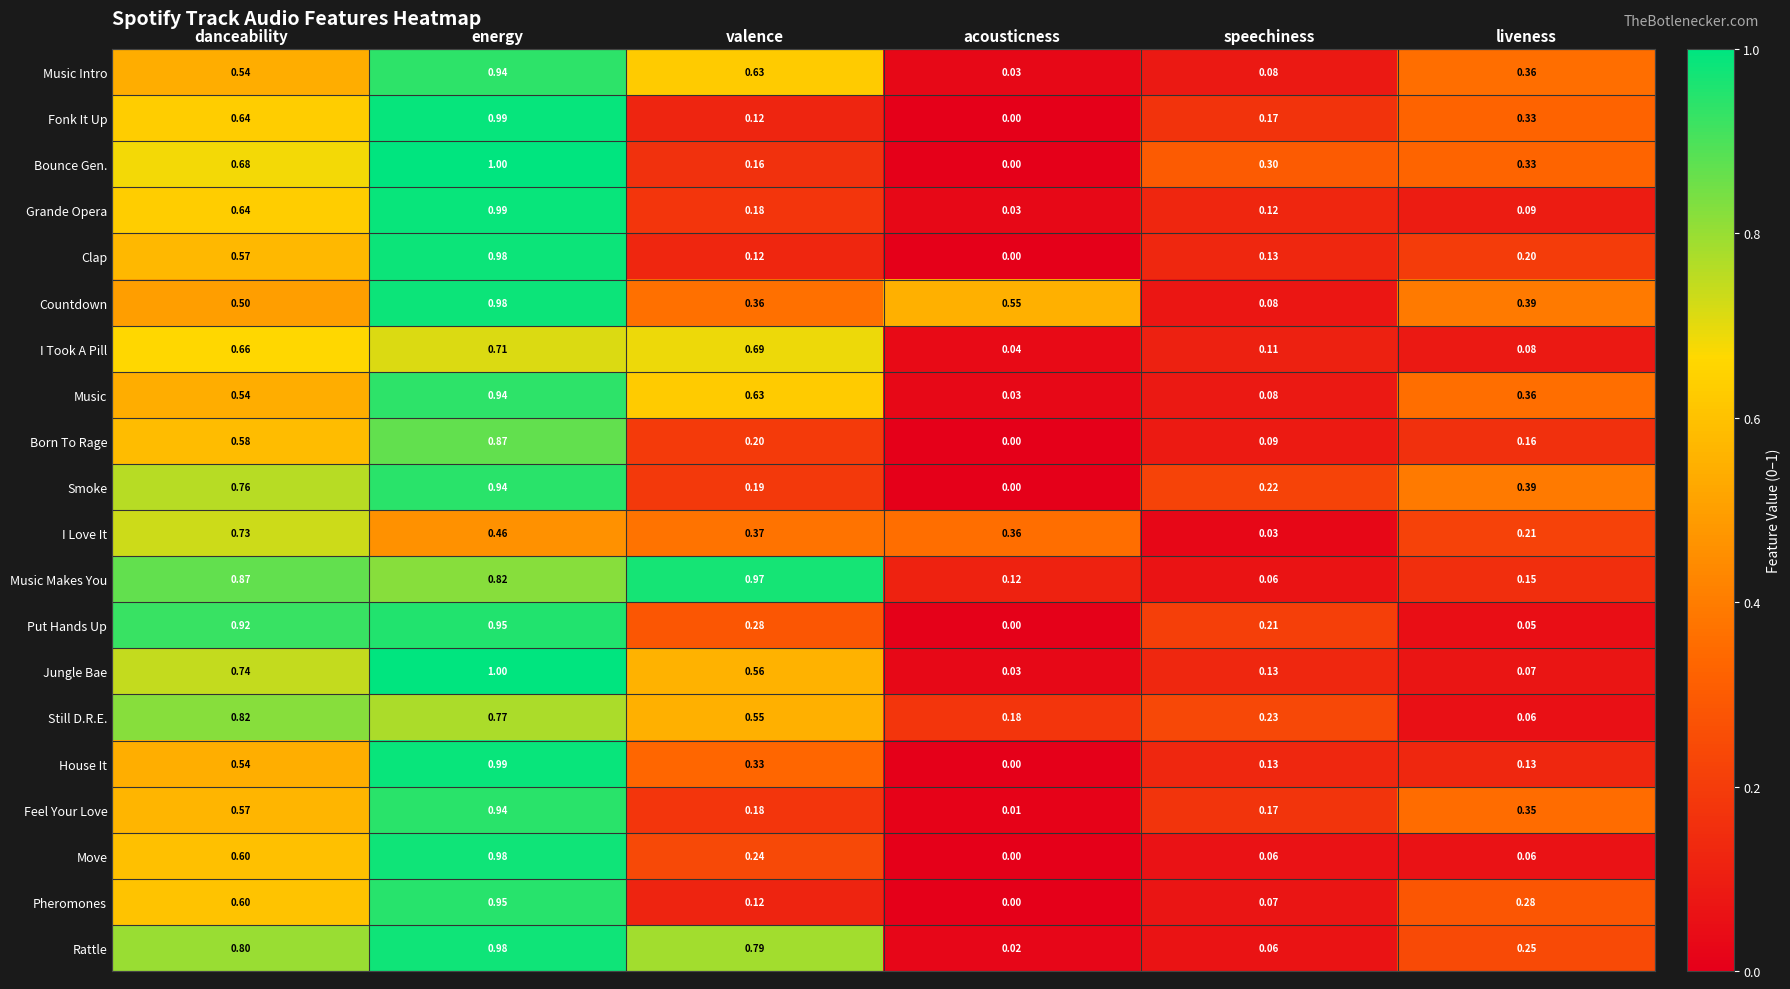

What is the total value across all series at acousticness?

1.4